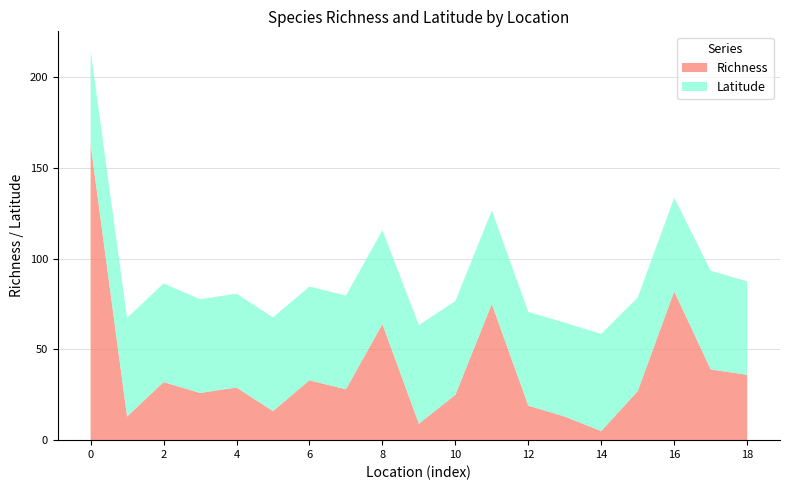

How many lines are shown in the chart?

2